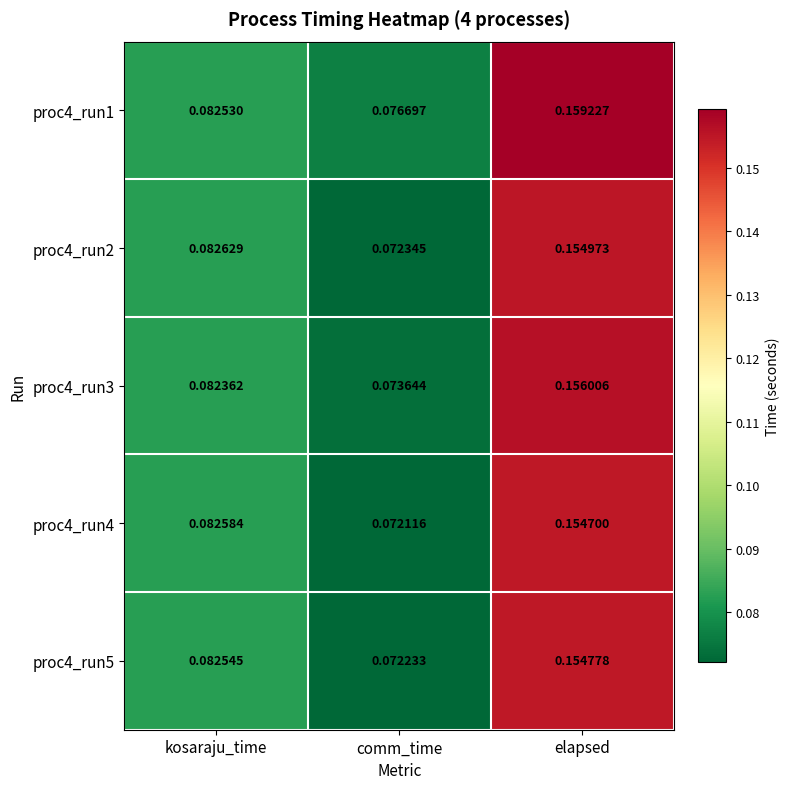

At which label does proc4_run4 reach its peak?

elapsed